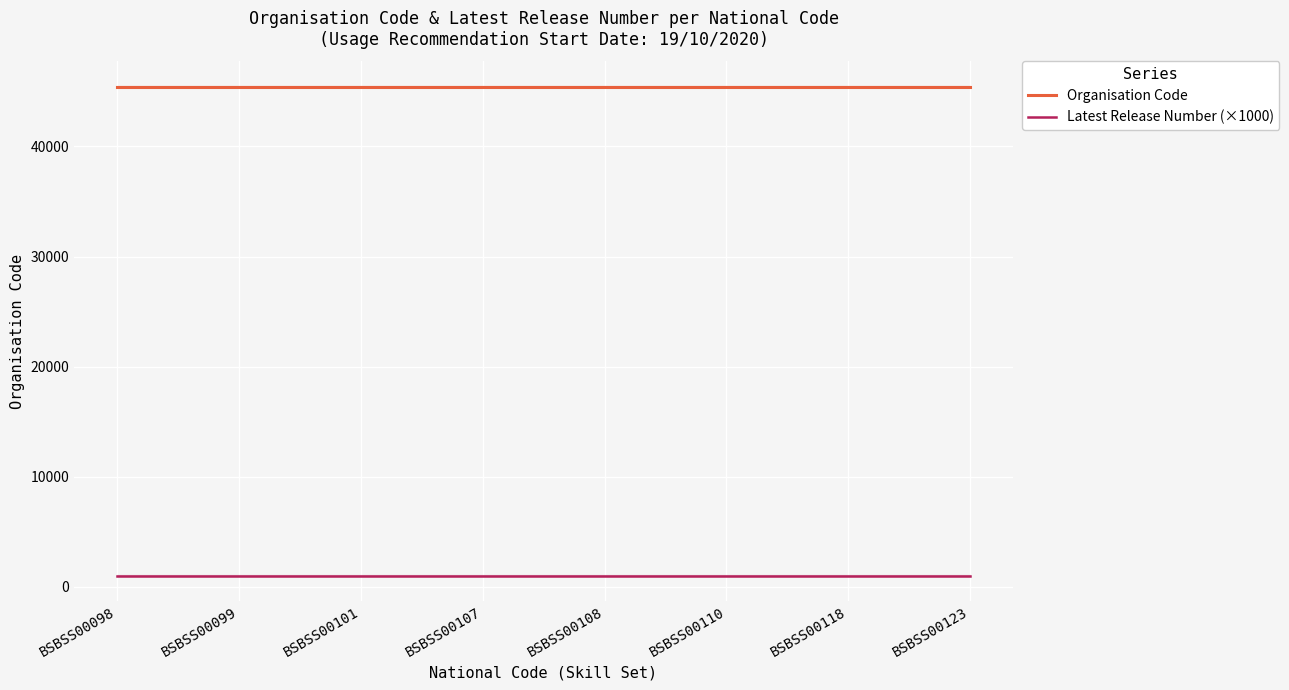

At which label is Latest Release Number (×1000) closest to 1000?

BSBSS00098